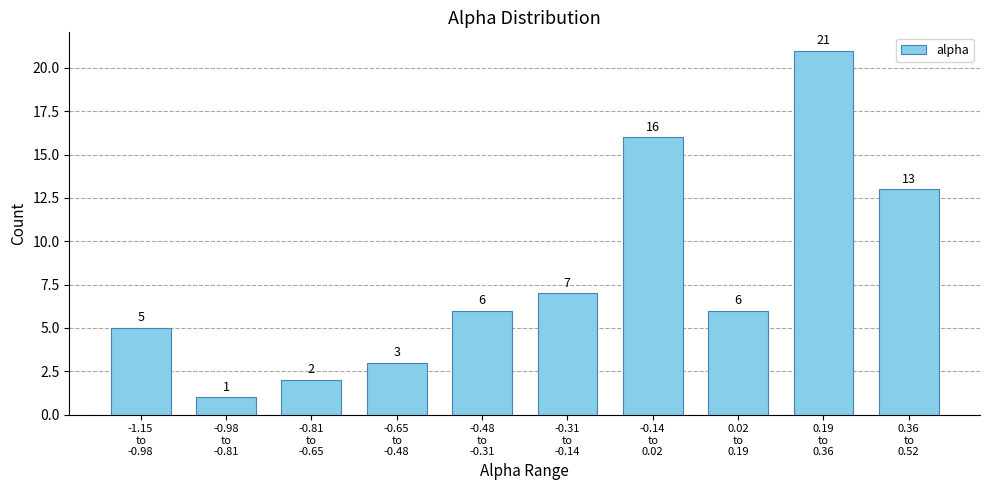

Reading right to left, extract all data points from this chart.

13	21	6	16	7	6	3	2	1	5